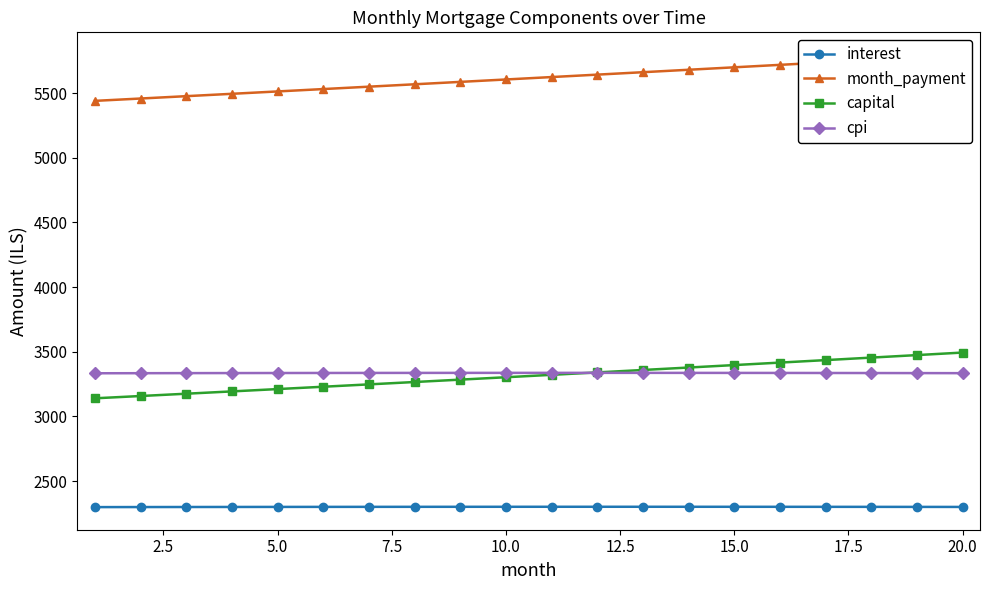

The value of capital at 15.0 is 2172.0. True or false?

False